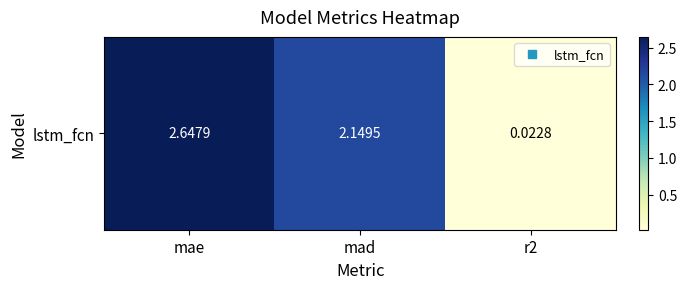

List the labels in order of value, largest first.

mae, mad, r2